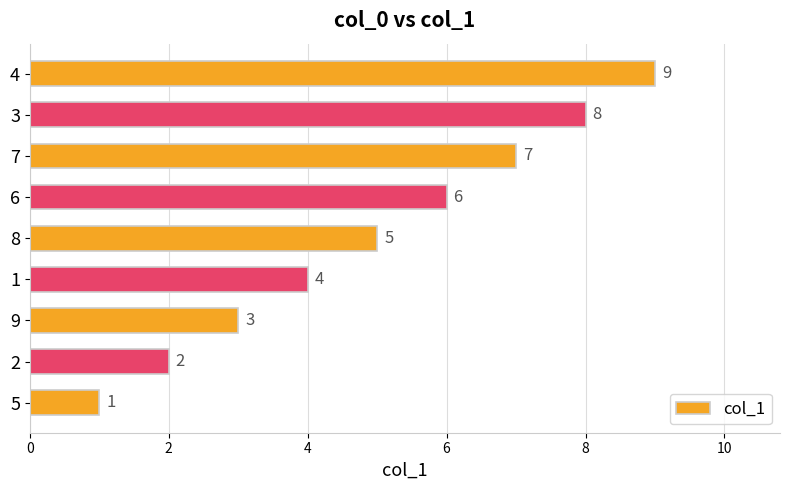

Between 8 and 7, which is larger?

7